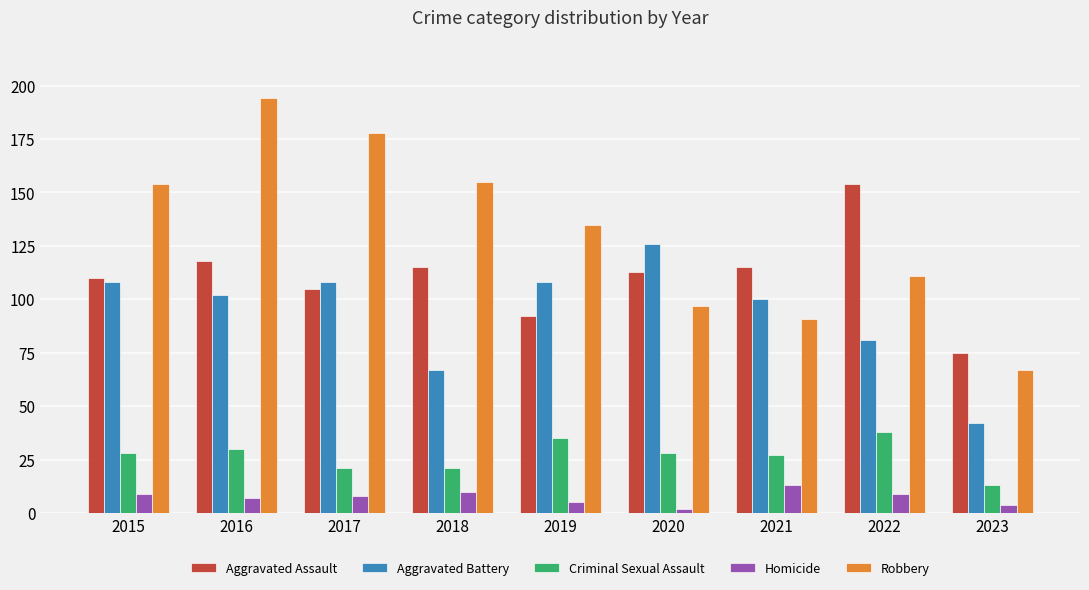

Which series has the largest total across all categories?

Robbery